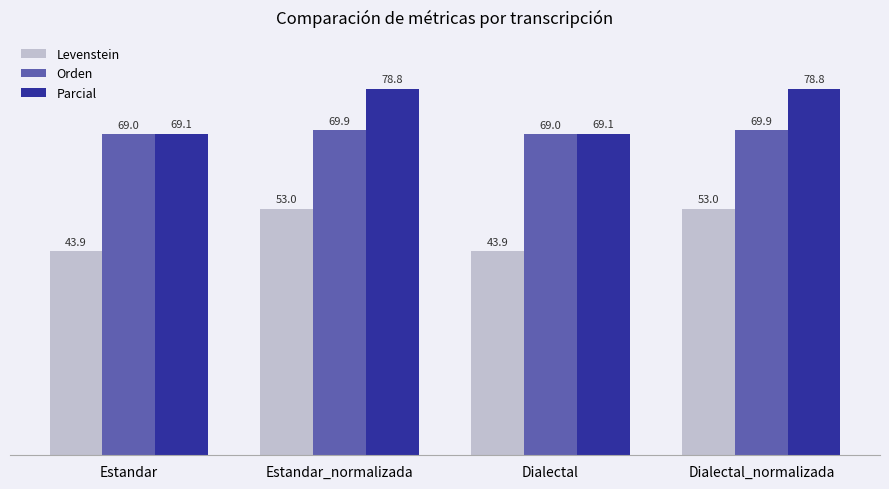

What is the difference between the maximum and minimum values in the Levenstein series?

9.1